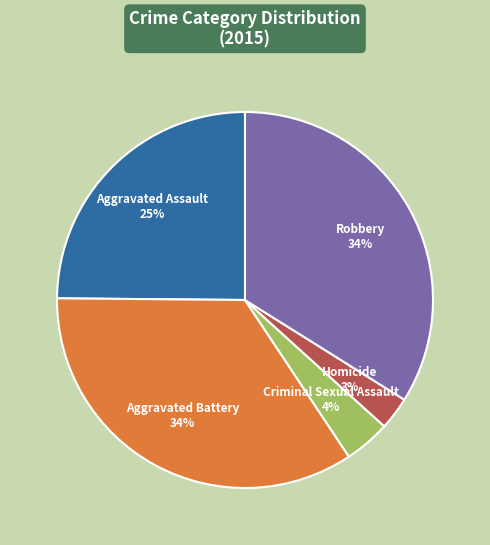

How many segments does this pie chart have?

5